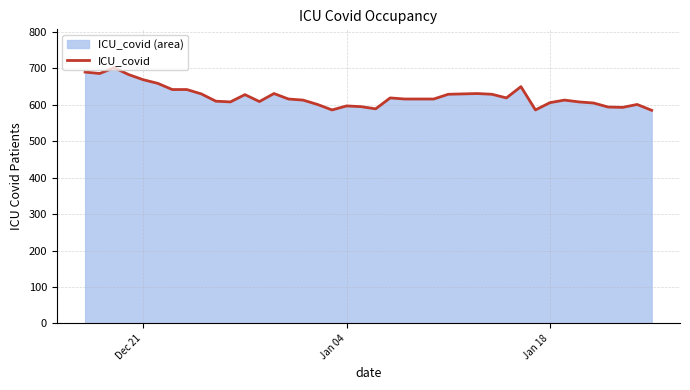

What is the smallest value displayed?

585